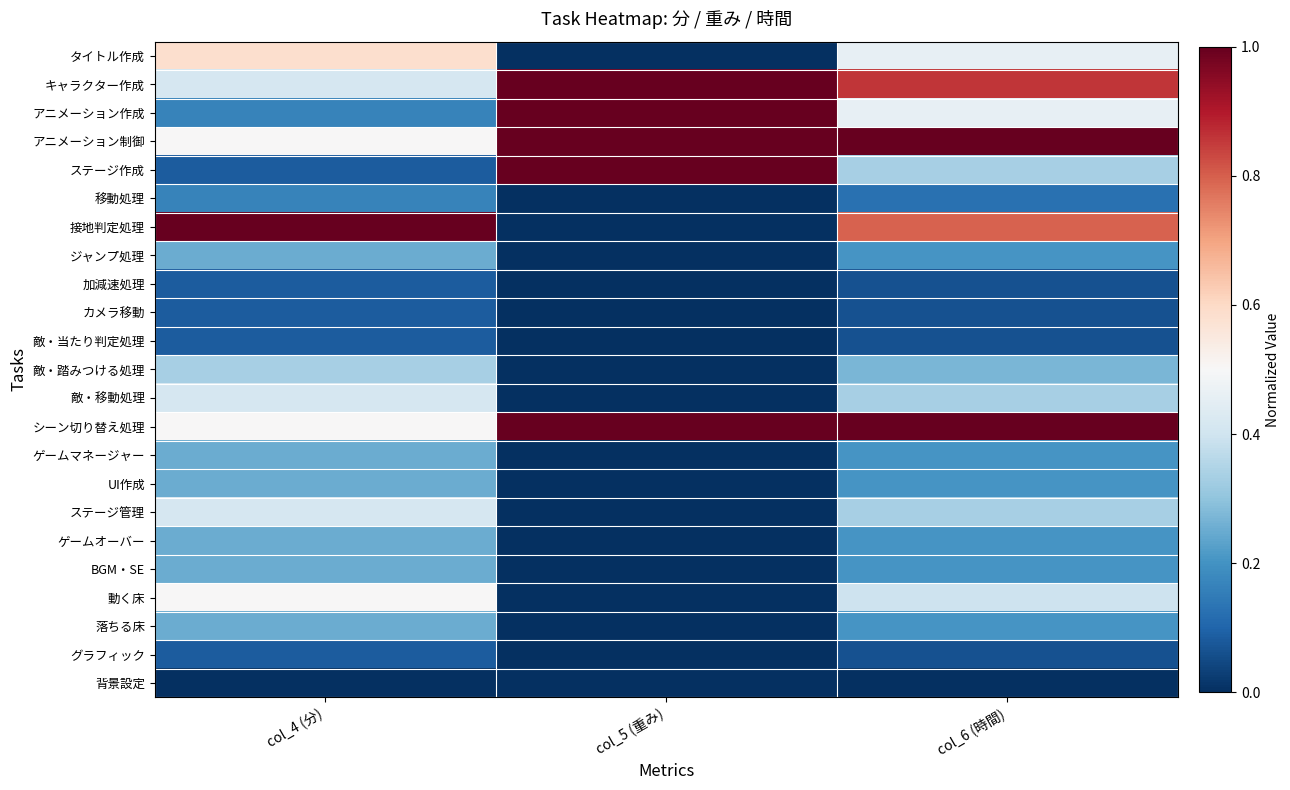

At which category is the sum across all series the highest?

col_6 (時間)